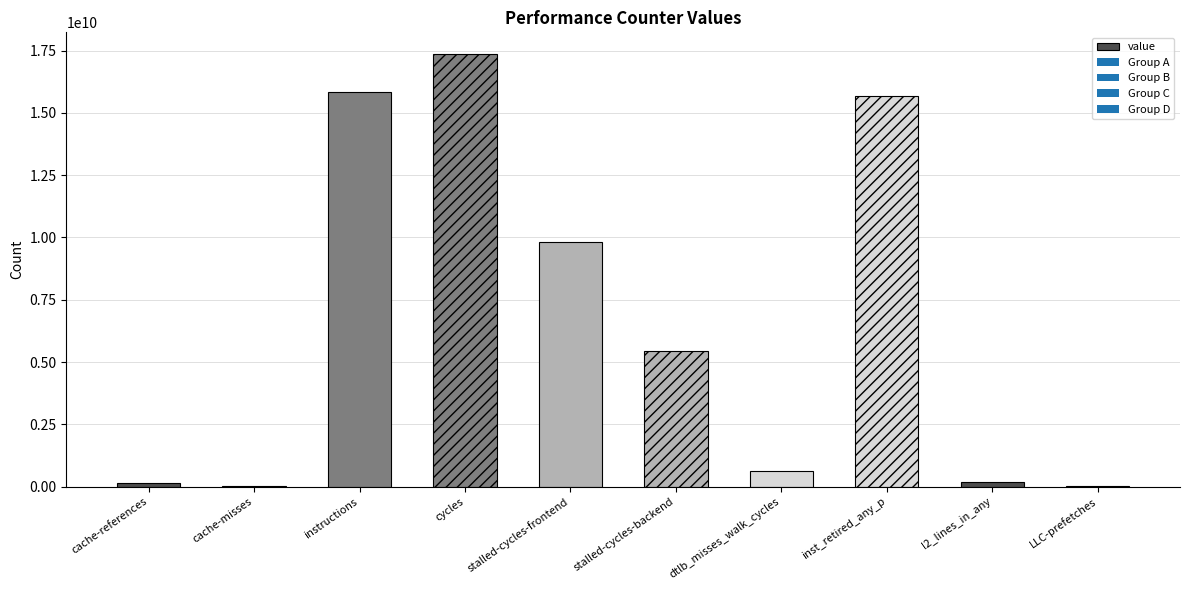

At which category does the chart reach its peak across all series?

cycles